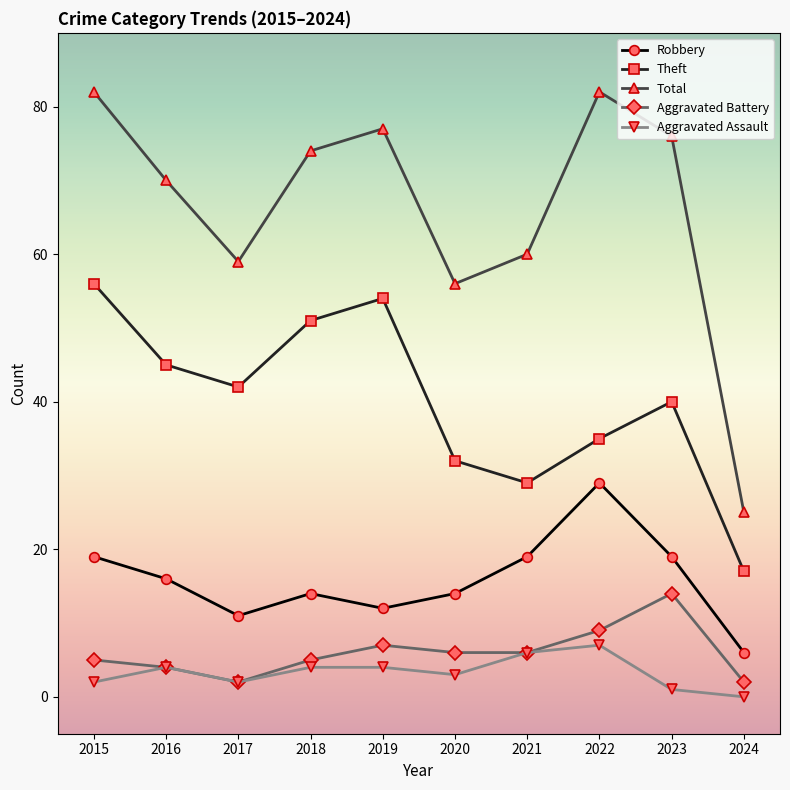

Which series has the largest total across all categories?

Total